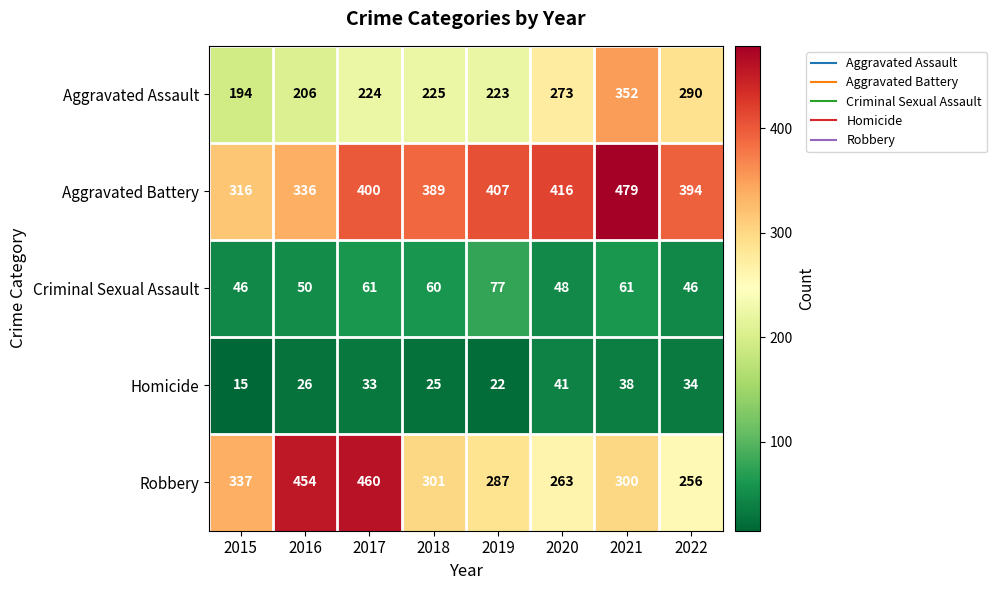

Is it true that Robbery equals 301 at 2018?

True